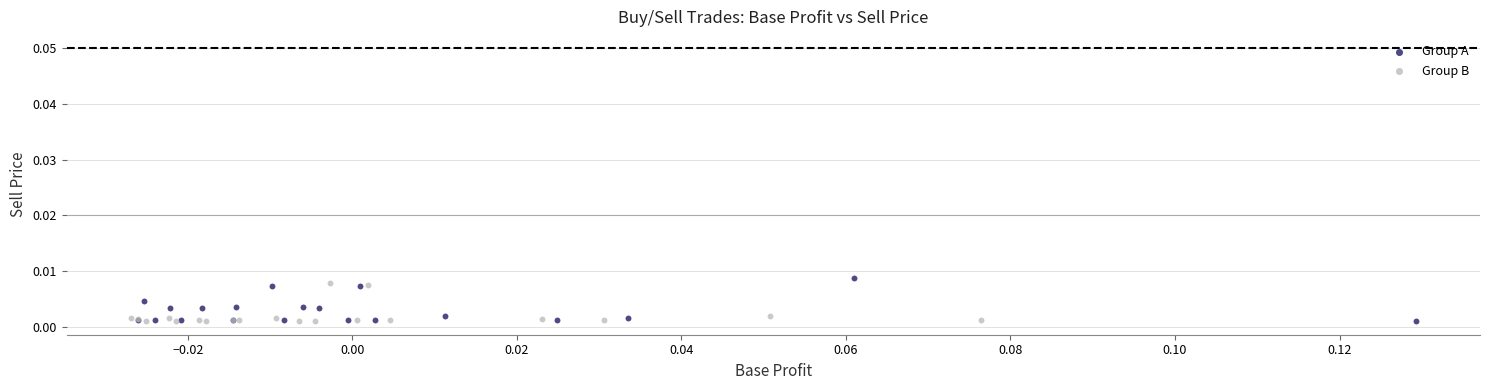

What are all the series names shown in the legend?

Group A, Group B